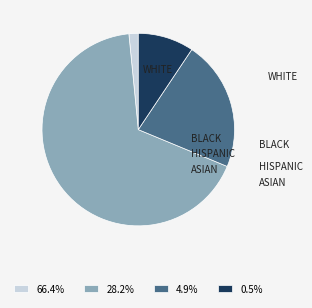

What is the ratio of the value at 28.2% to the value at 0.5%?

7.2